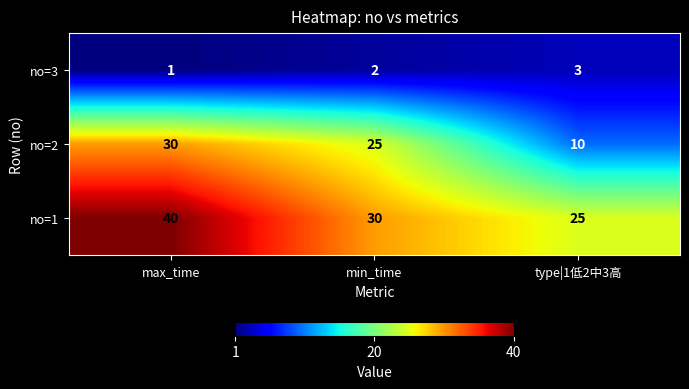

Which series has the largest range (max minus min)?

no=2